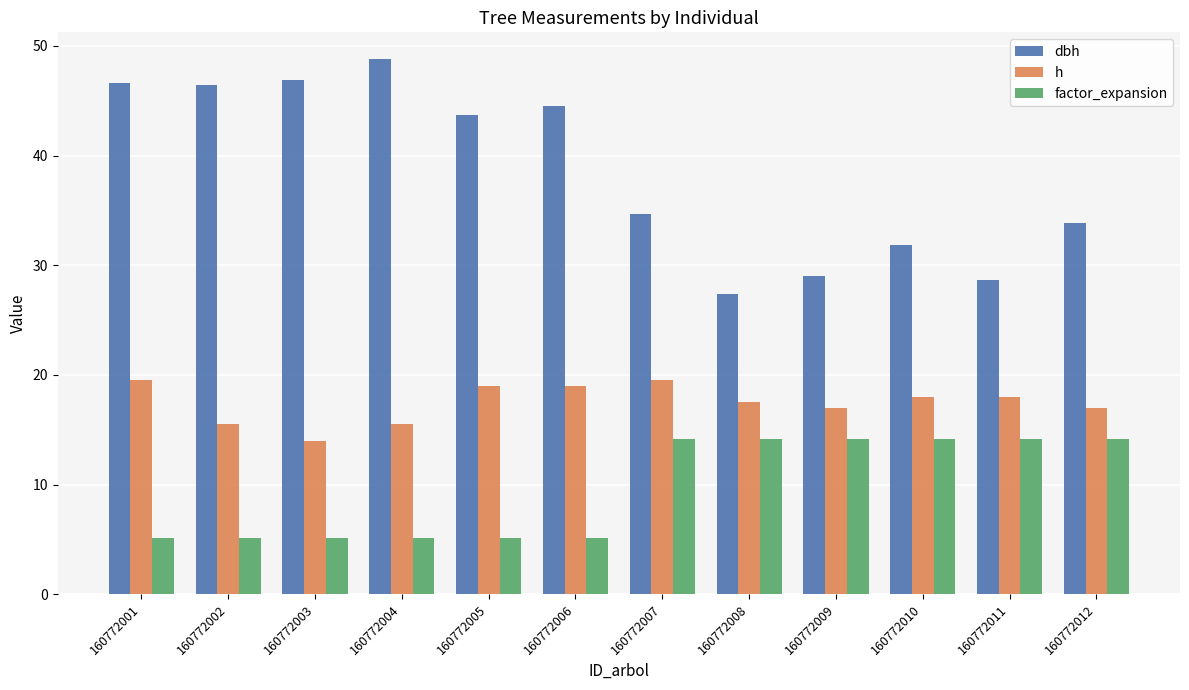

Count the number of data series in this chart.

3